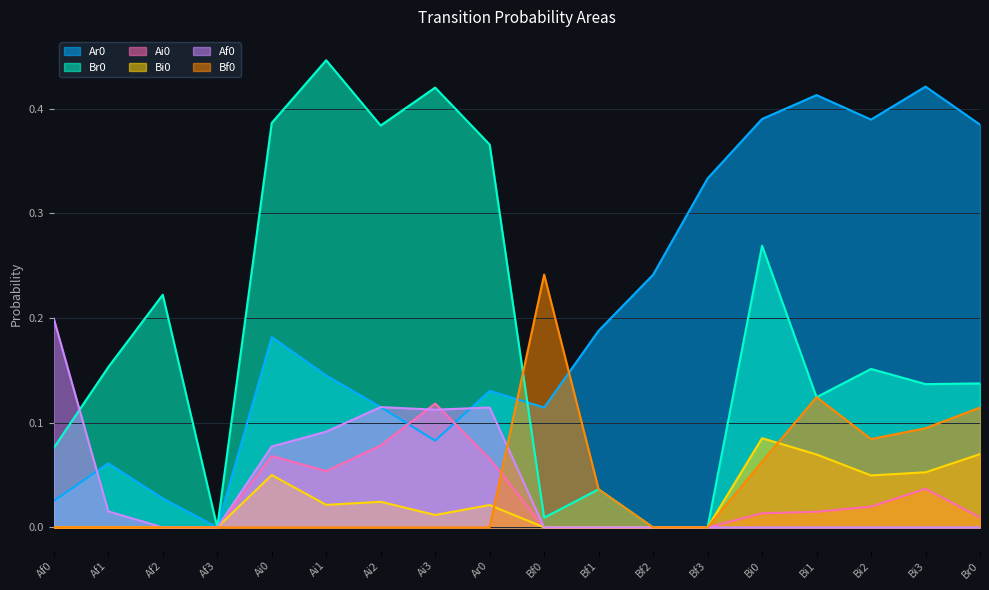

The value of Br0 at Bi1 is 0.2. True or false?

False